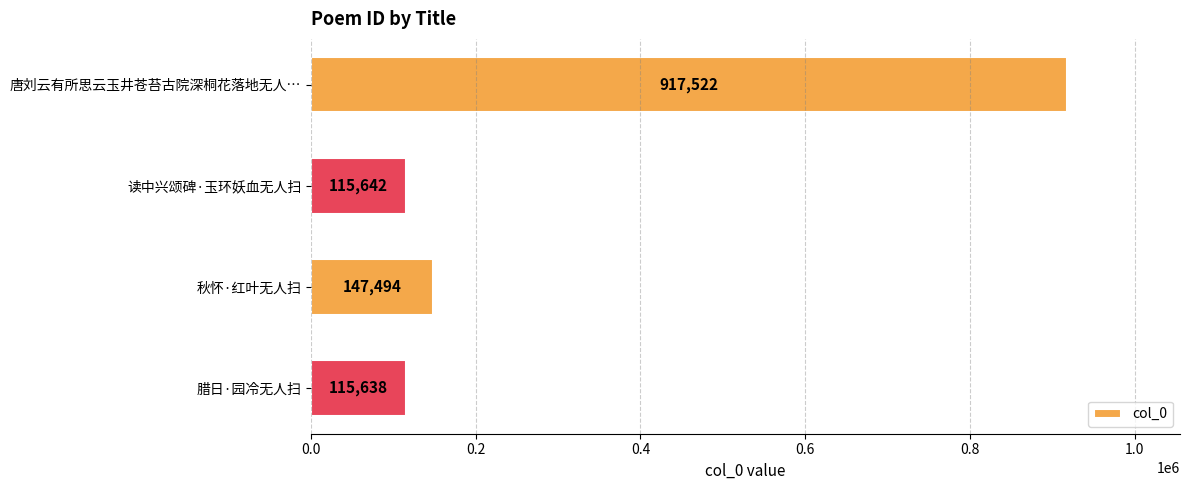

The value at 读中兴颂碑·玉环妖血无人扫 is 27580. True or false?

False